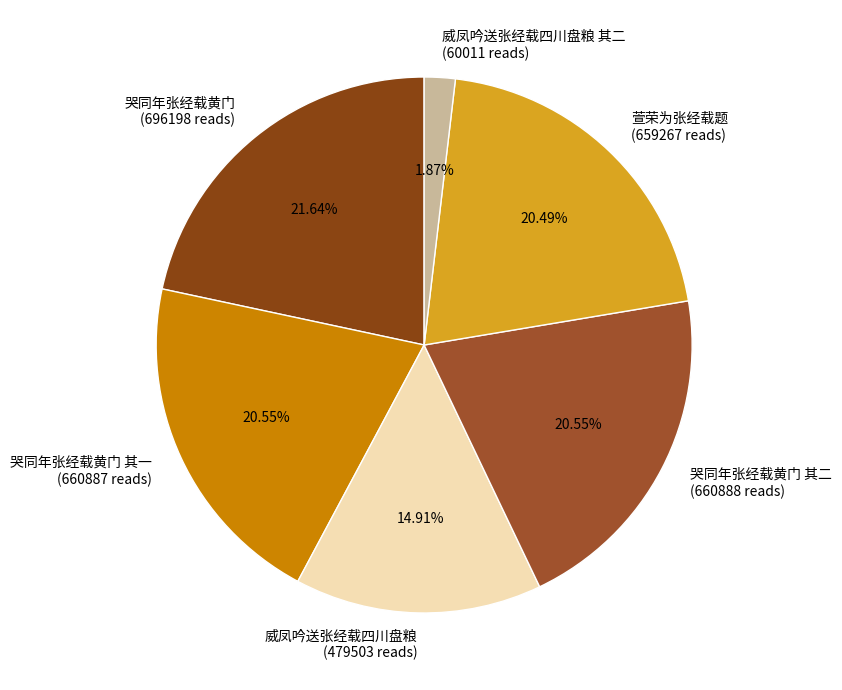

Which has a higher value, 哭同年张经载黄门 其二 (660888 reads) or 威凤吟送张经载四川盘粮 其二 (60011 reads)?

哭同年张经载黄门 其二 (660888 reads)